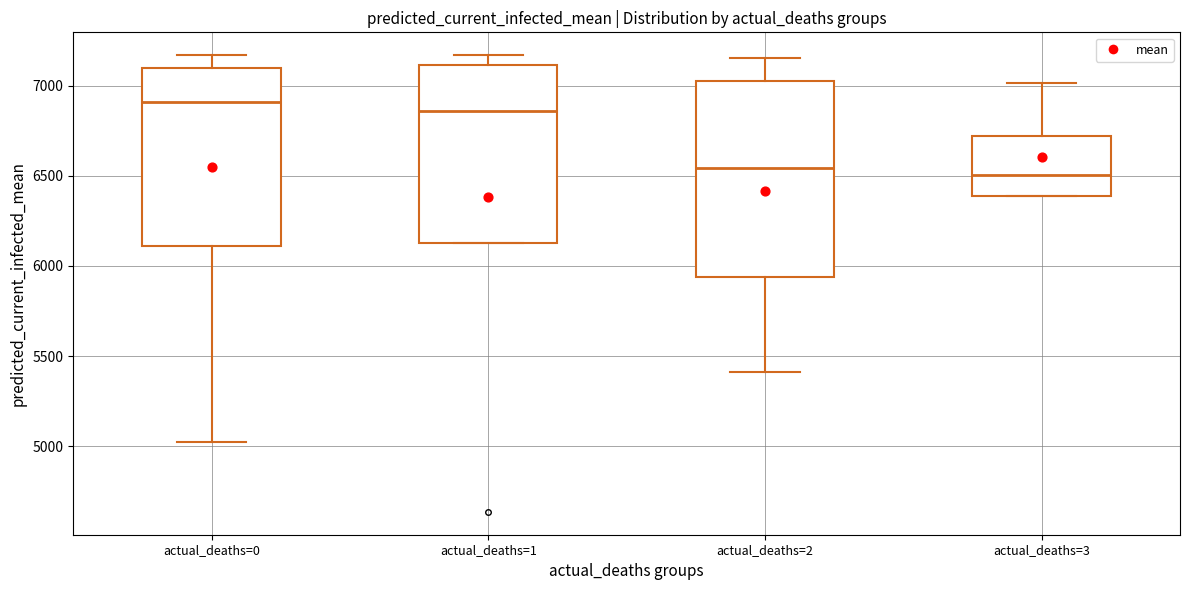

Comparing the boxes themselves (not the whiskers), which one is the tallest?

actual_deaths=2